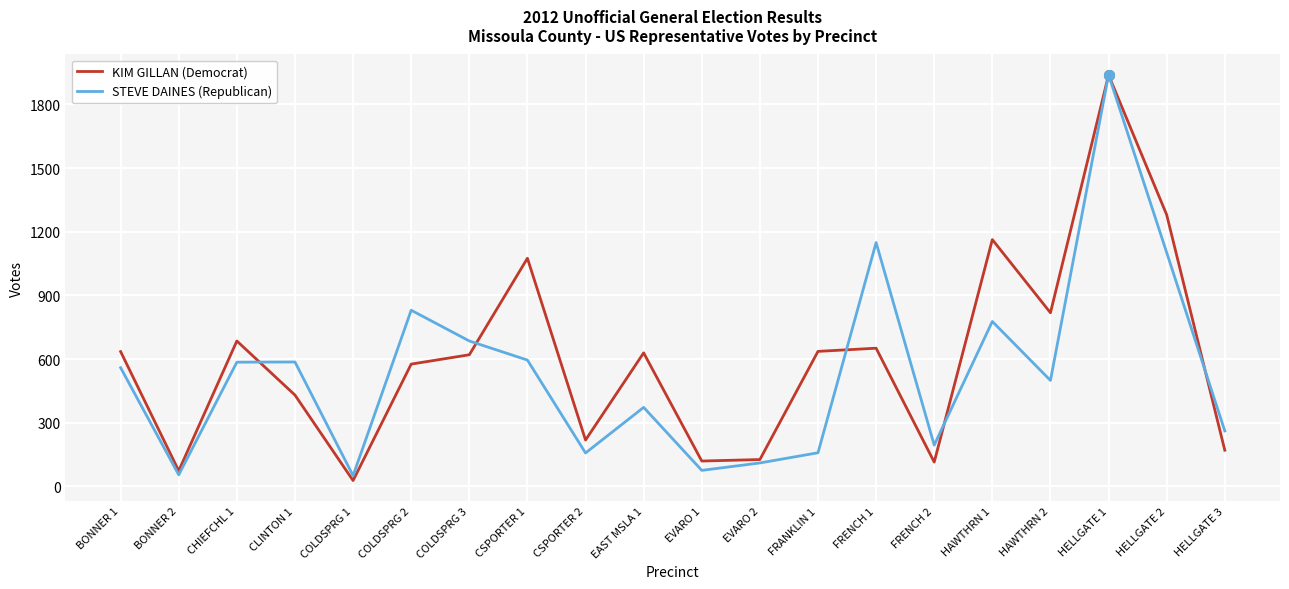

The value of STEVE DAINES (Republican) at EAST MSLA 1 is 251. True or false?

False